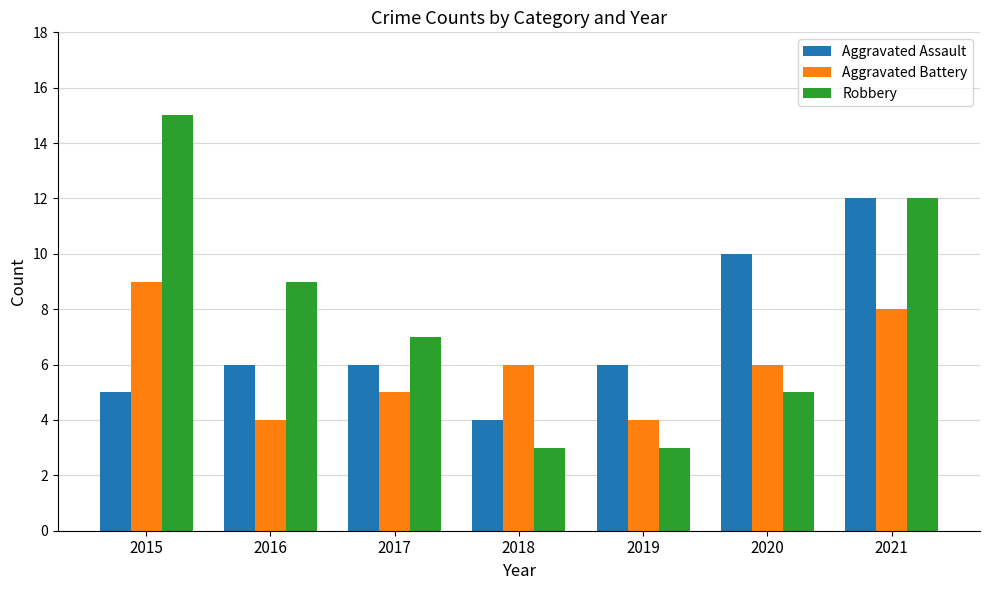

Reading left to right, list all the values displayed in this chart.

Aggravated Assault: 5	6	6	4	6	10	12
Aggravated Battery: 9	4	5	6	4	6	8
Robbery: 15	9	7	3	3	5	12